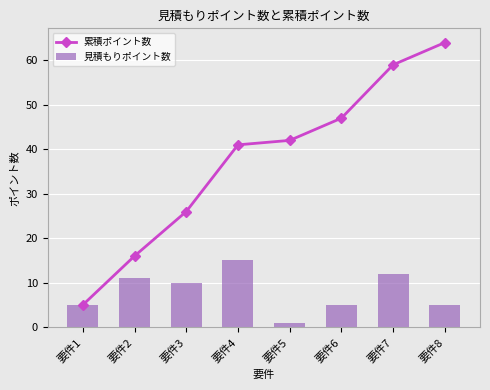

List the labels in order of 累積ポイント数 value, largest first.

要件8, 要件7, 要件6, 要件5, 要件4, 要件3, 要件2, 要件1